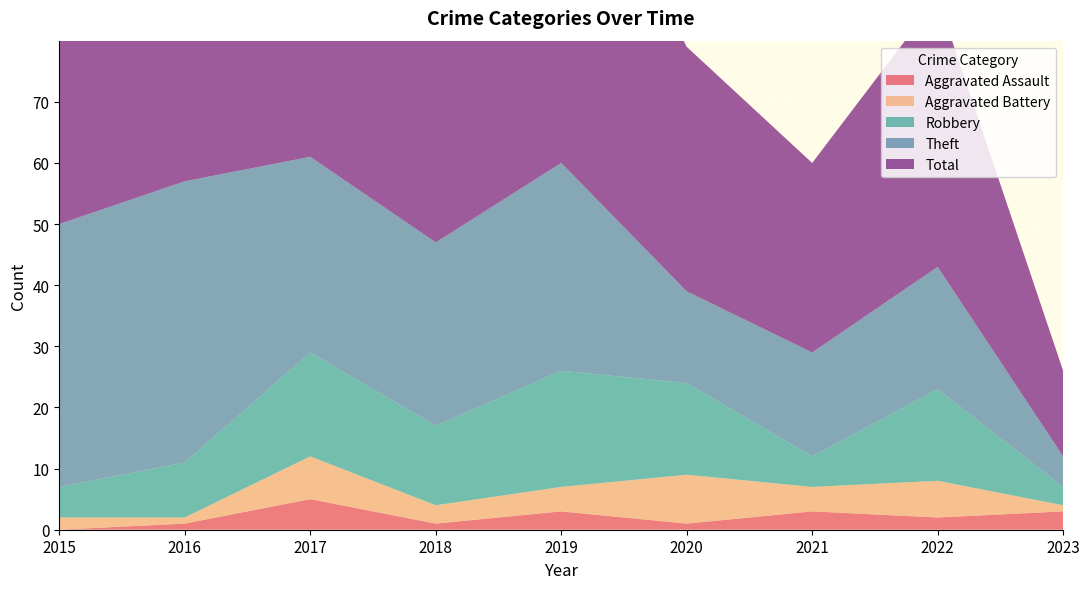

Reading left to right, list all the values displayed in this chart.

Aggravated Assault: 0	1	5	1	3	1	3	2	3
Aggravated Battery: 2	1	7	3	4	8	4	6	1
Robbery: 5	9	17	13	19	15	5	15	3
Theft: 43	46	32	30	34	15	17	20	5
Total: 51	57	62	48	60	40	31	44	14